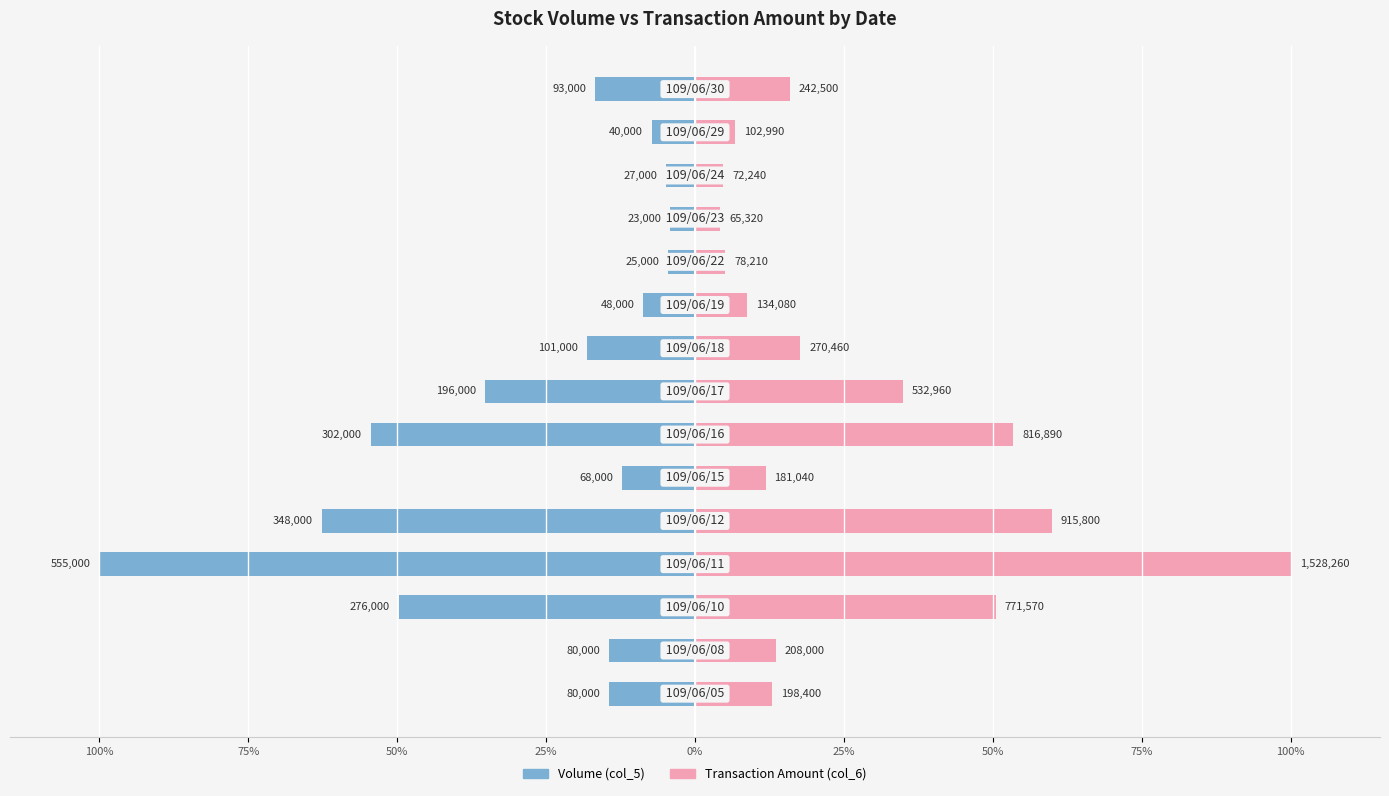

Which category has the highest value in the Volume (col_5) series?

11